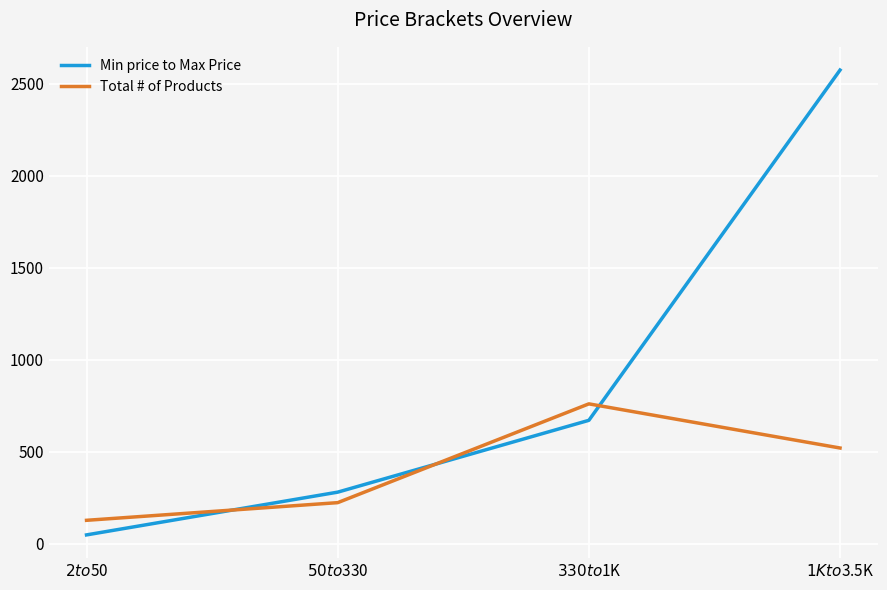

True or false: Min price to Max Price and Total # of Products cross at least once.

True